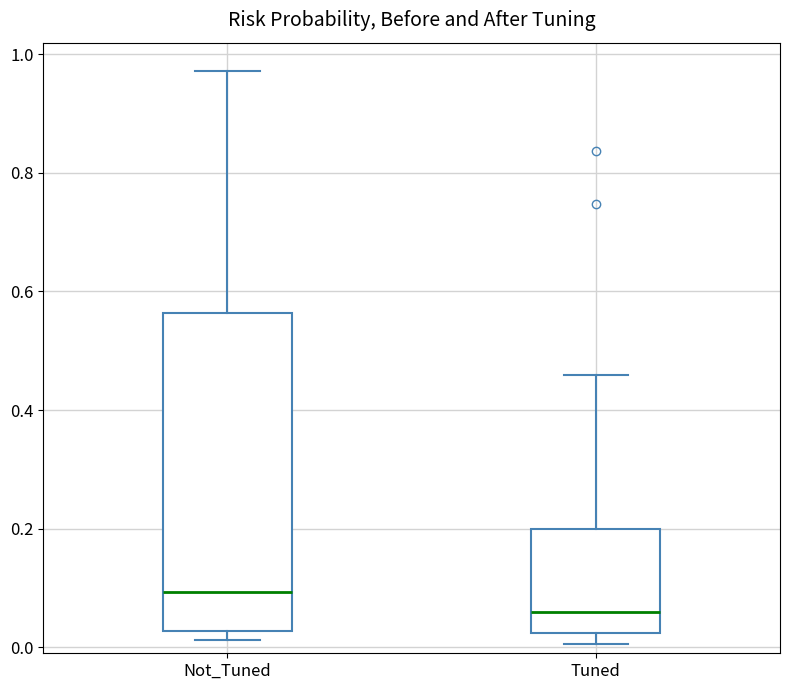

Where does the median line of the box for Tuned sit on the y-axis? The values are not printed on the chart, so give them approximately, as read against the axis.

0.06